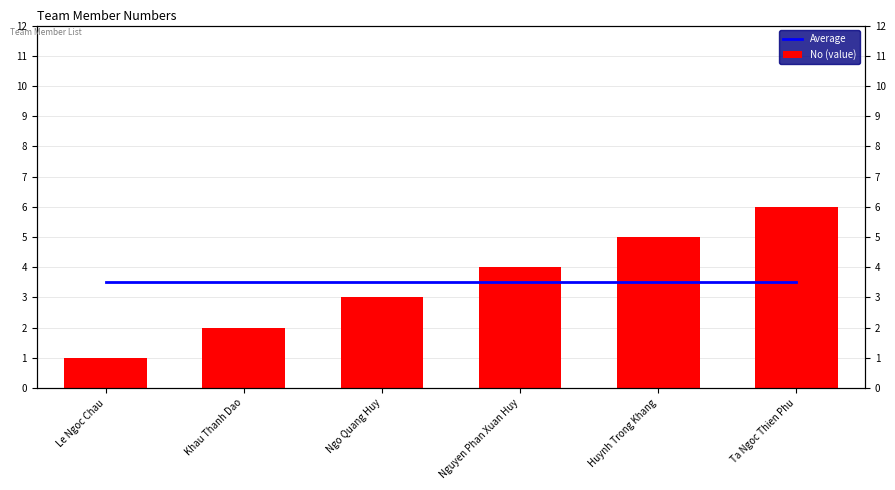

At Huynh Trong Khang, list the series in order from largest to smallest.

No (value), Average